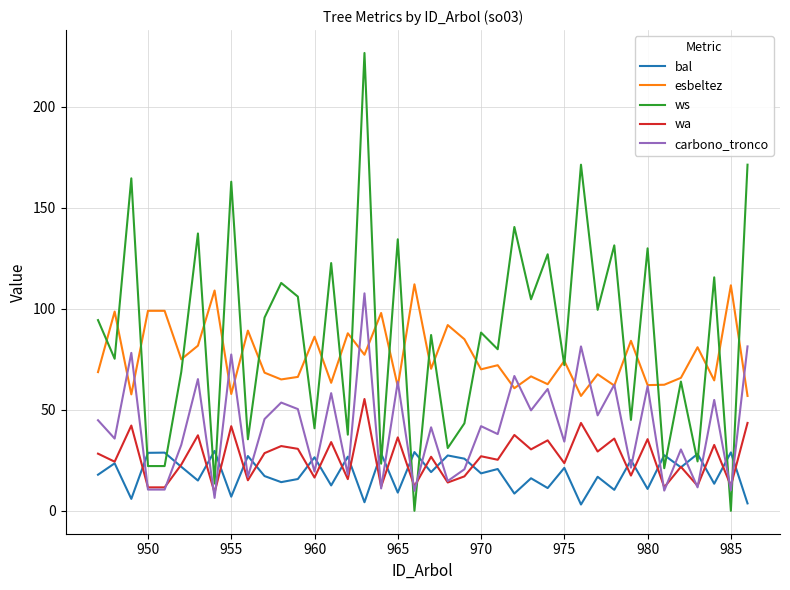

How many distinct data groups are displayed?

5